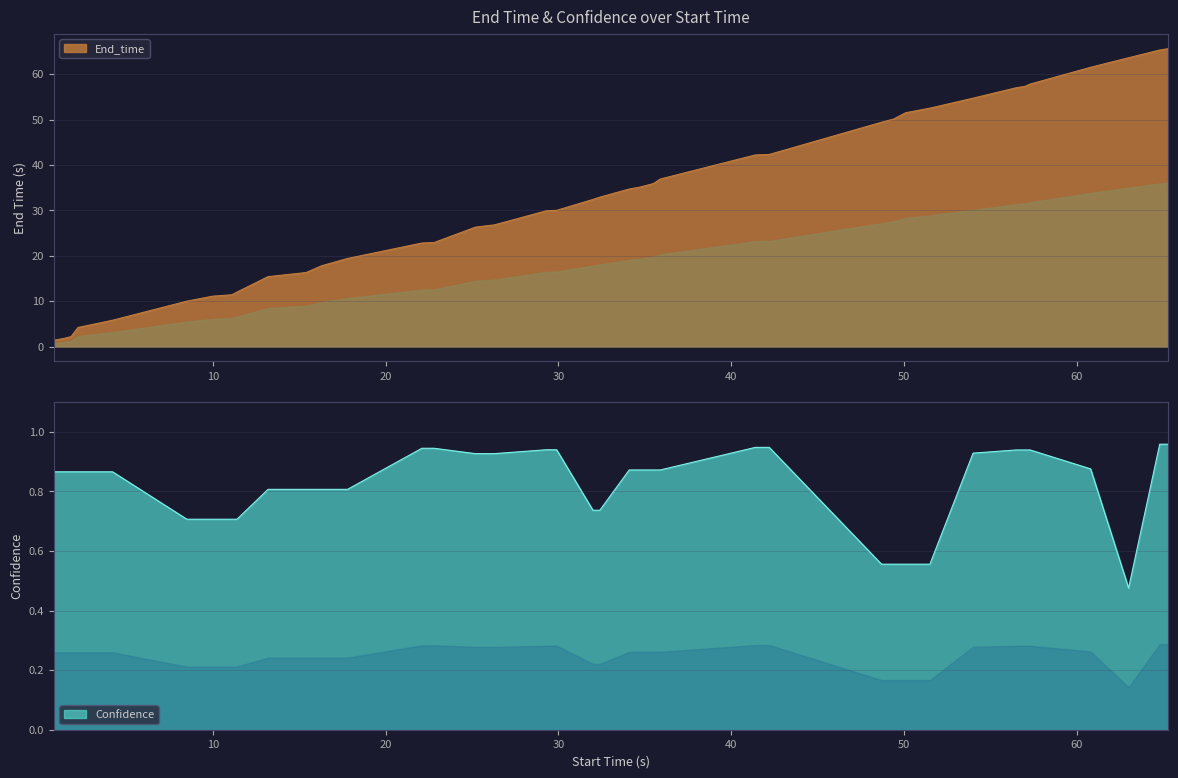

What is the sum of all Confidence values?

33.0